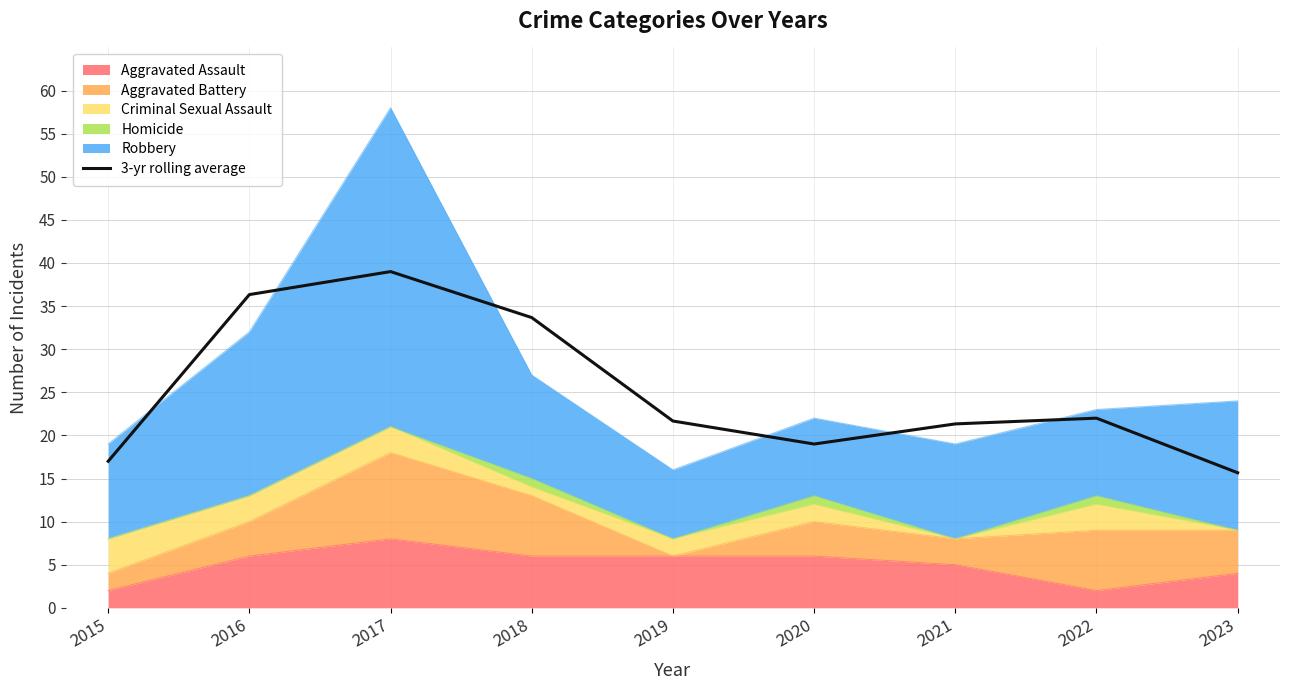

How many interior local valleys (lower than both neighbors) does the data have?

1